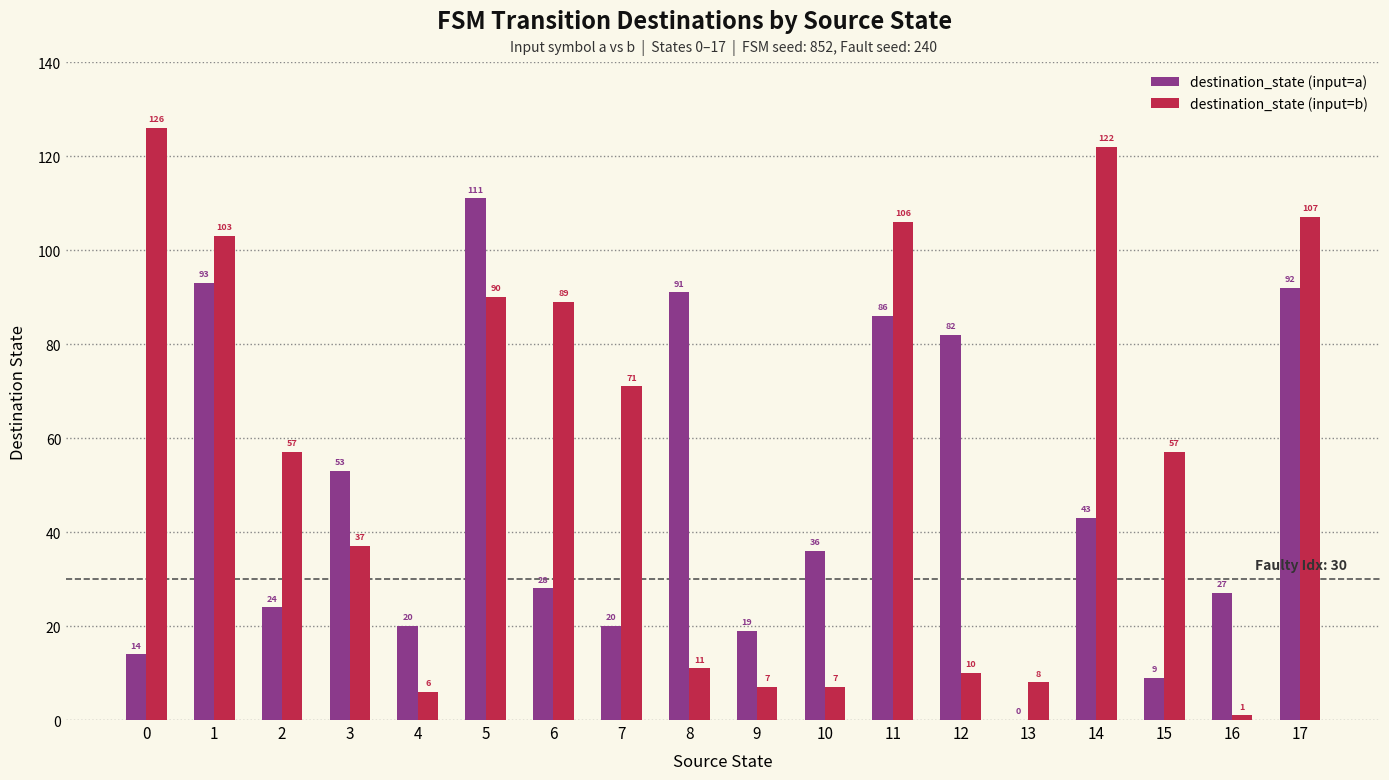

What is the highest value of the destination_state (input=a) series?

111